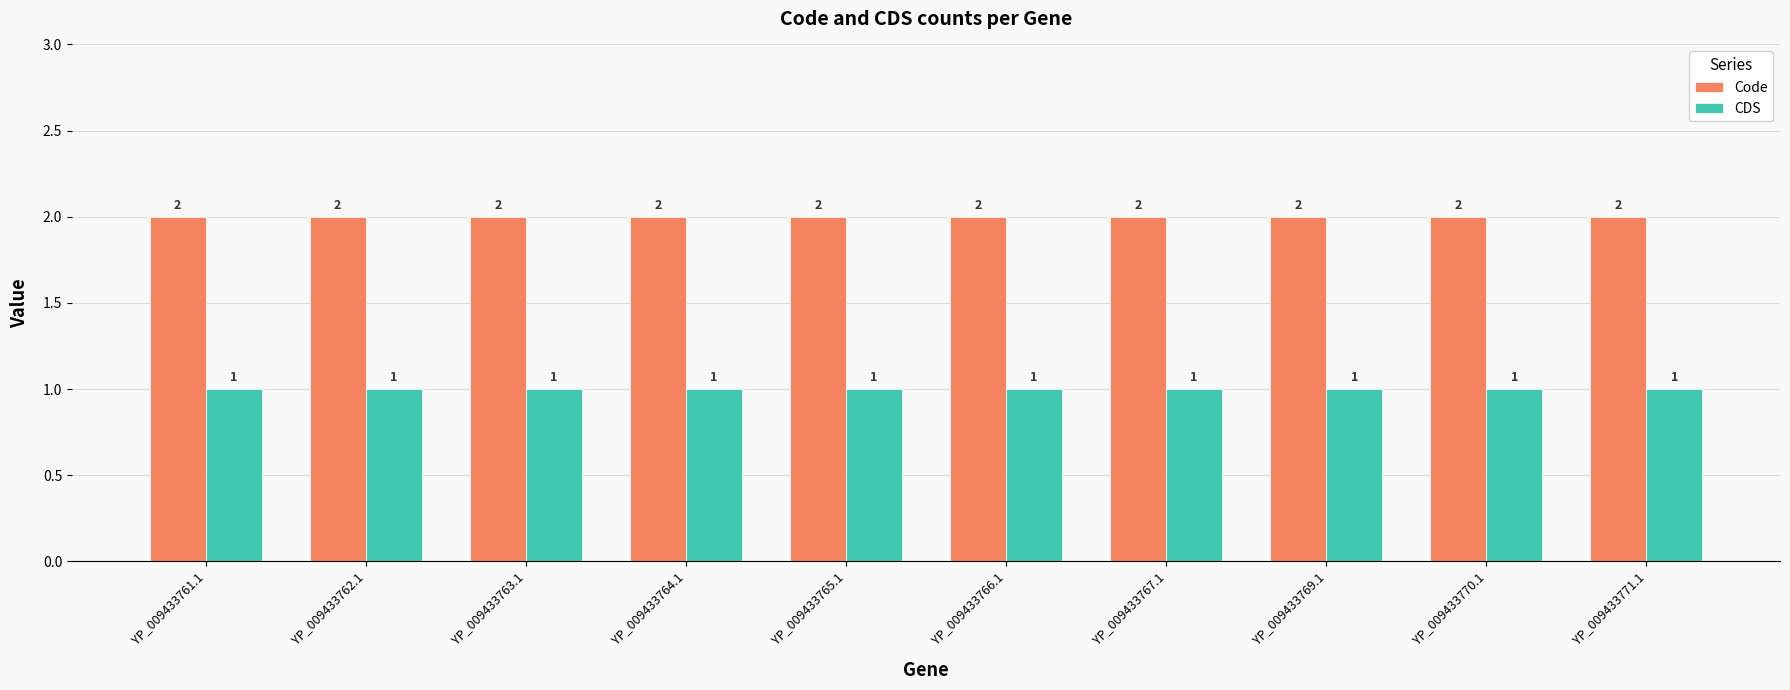

The CDS series shows 1 at YP_009433763.1. True or false?

True